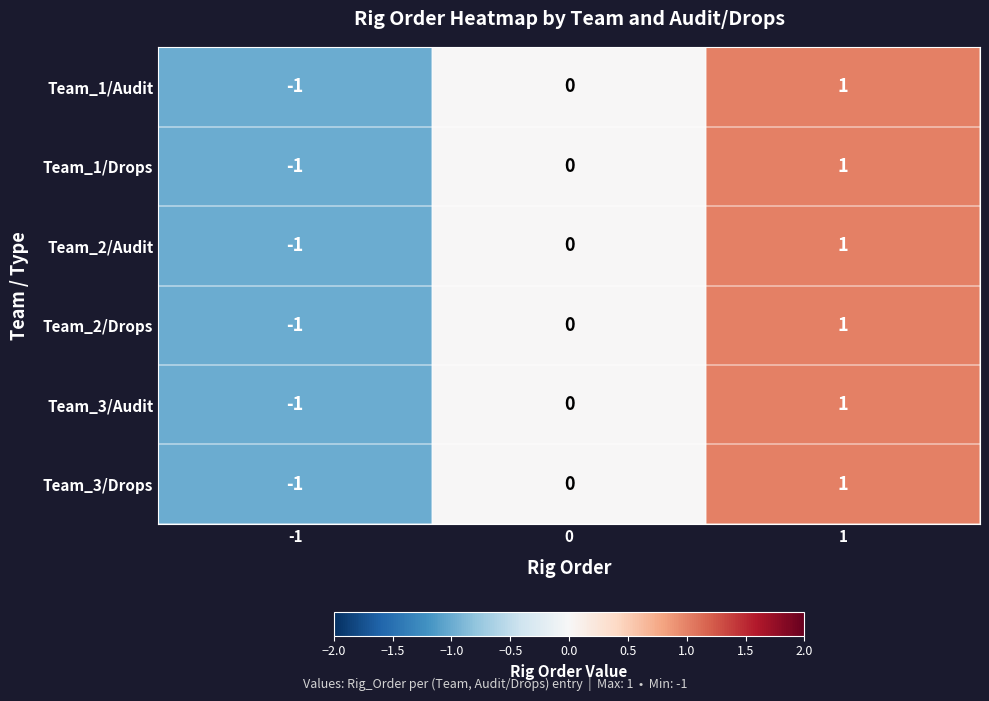

How many categories are shown in the chart?

3